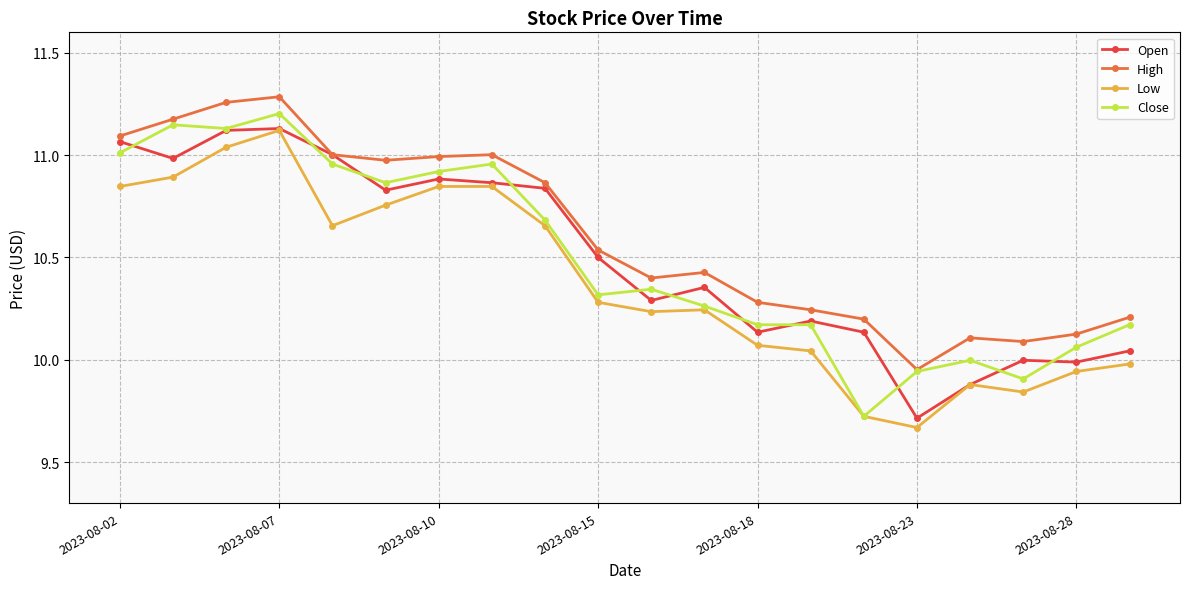

What is the difference between the second highest and second lowest values in the Open series?

1.2